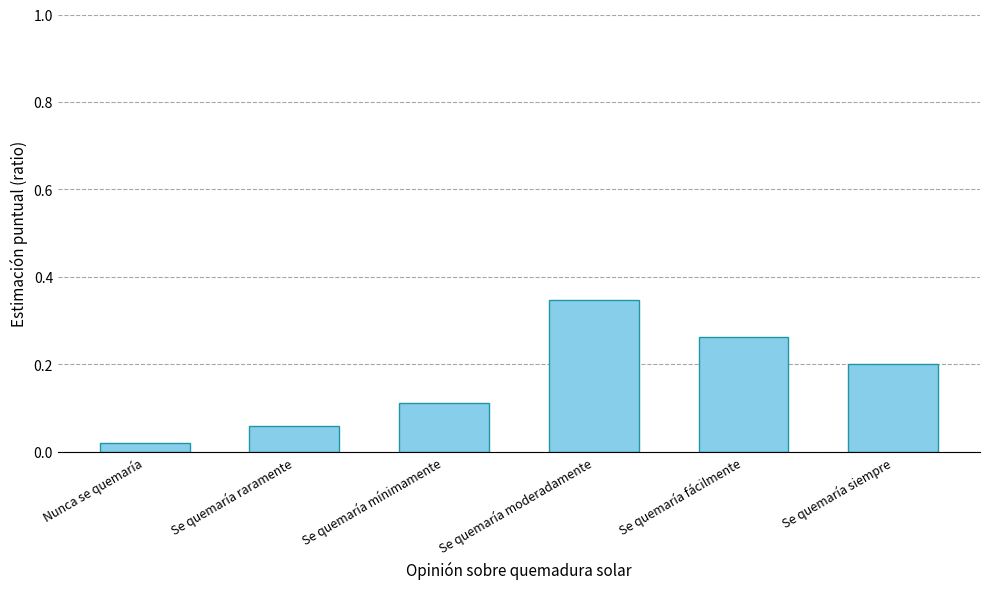

Rank the categories by value from highest to lowest.

Se quemaría moderadamente, Se quemaría fácilmente, Se quemaría siempre, Se quemaría mínimamente, Se quemaría raramente, Nunca se quemaría